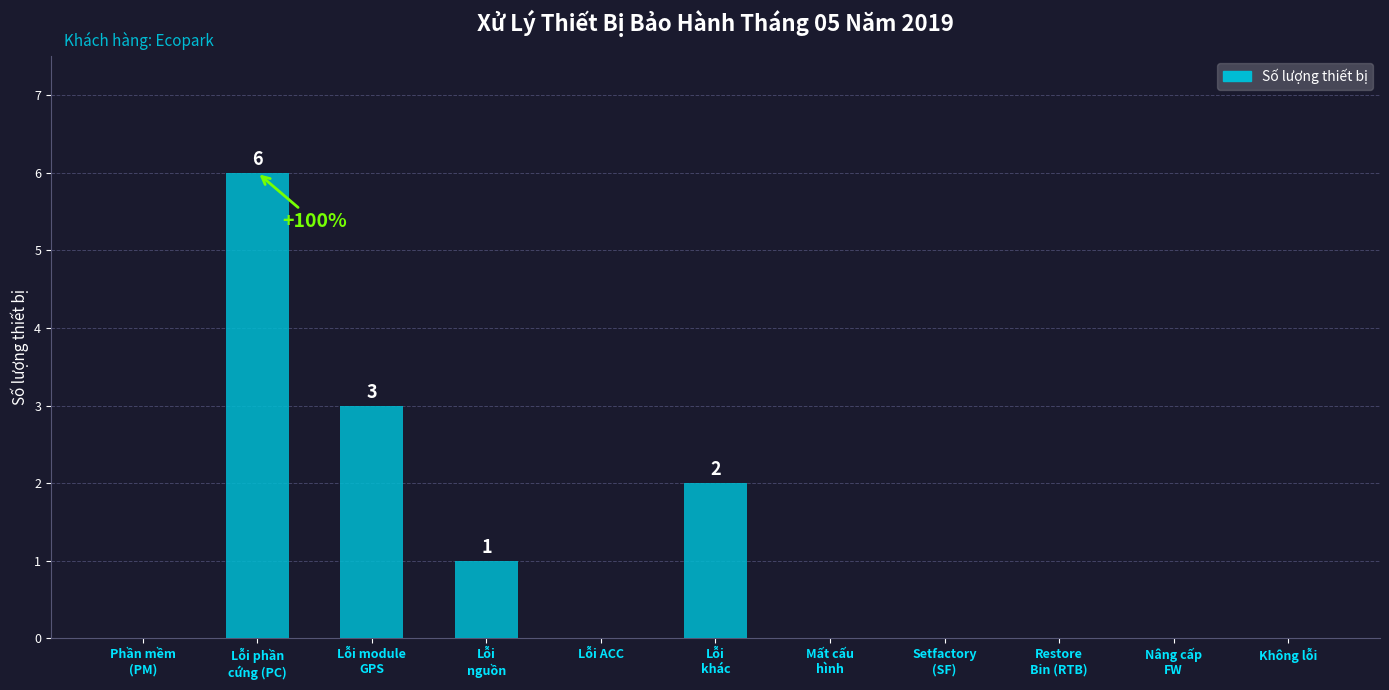

Reading left to right, list all the values displayed in this chart.

0	6	3	1	0	2	0	0	0	0	0